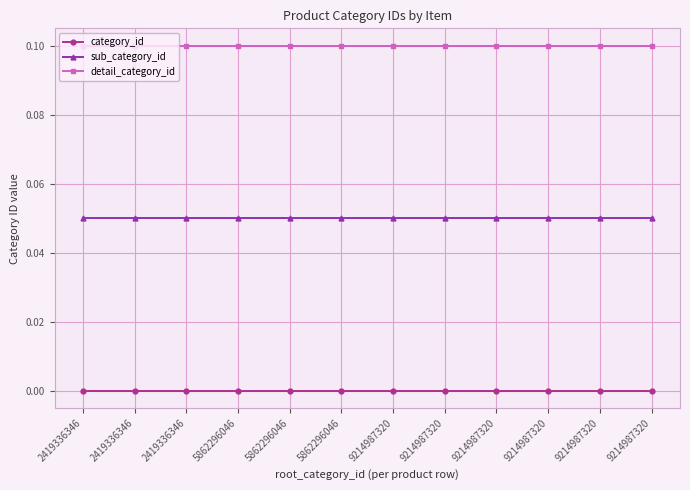

List the labels in order of sub_category_id value, largest first.

2419336346, 2419336346, 2419336346, 5862296046, 5862296046, 5862296046, 9214987320, 9214987320, 9214987320, 9214987320, 9214987320, 9214987320